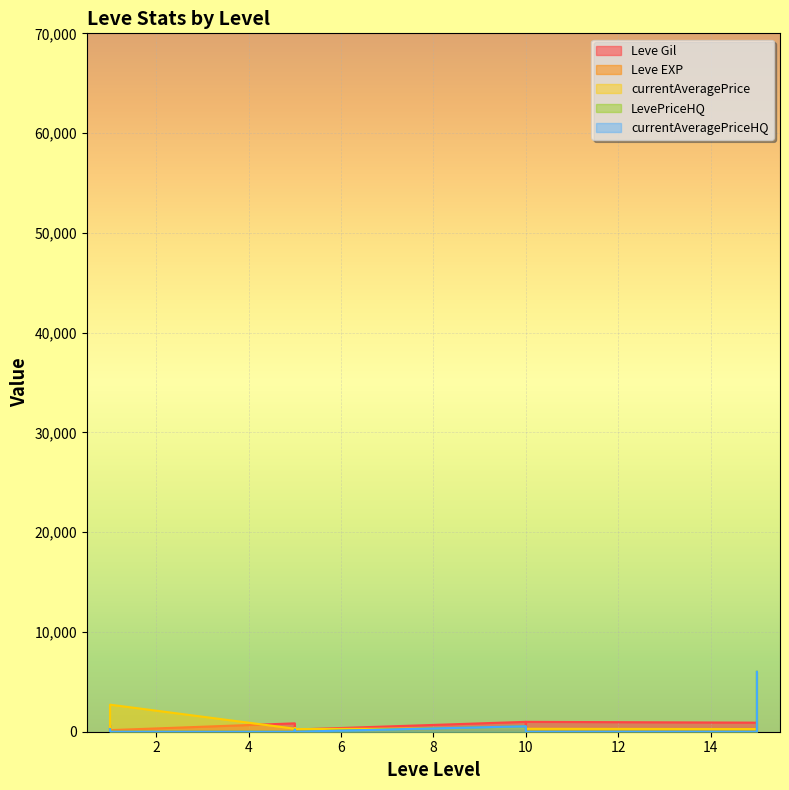

Which series has the largest range (max minus min)?

LevePriceHQ